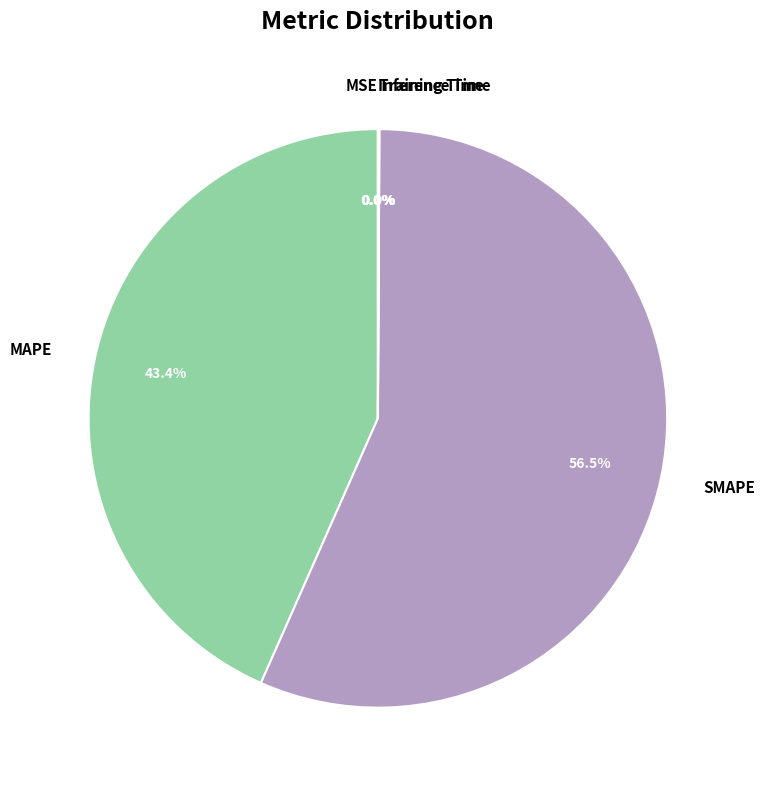

To the nearest percent, what is the average slice percentage?

20%